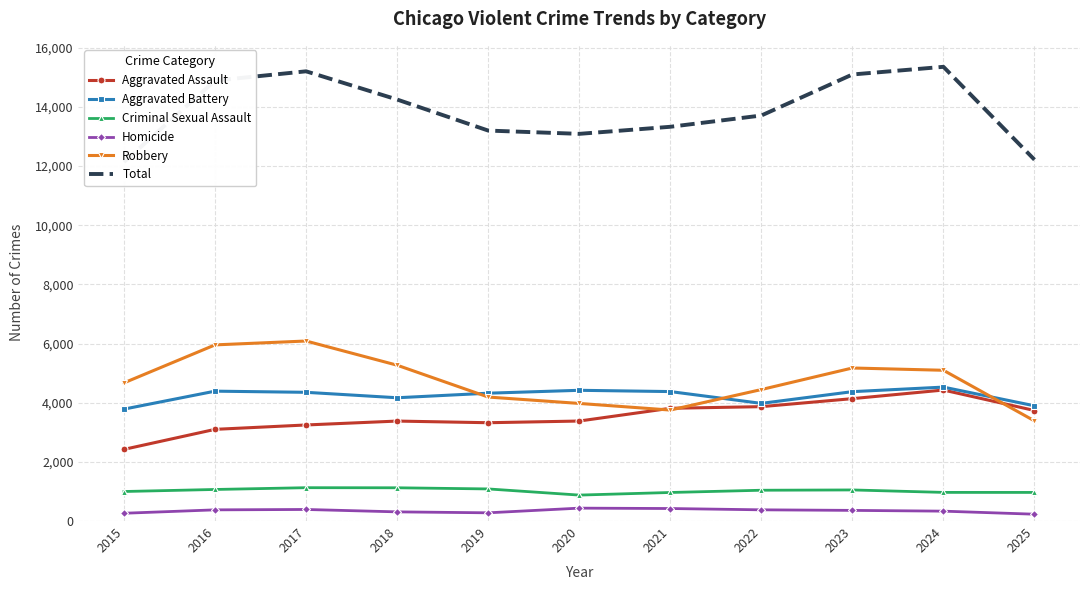

At which category does the chart reach its minimum across all series?

2025